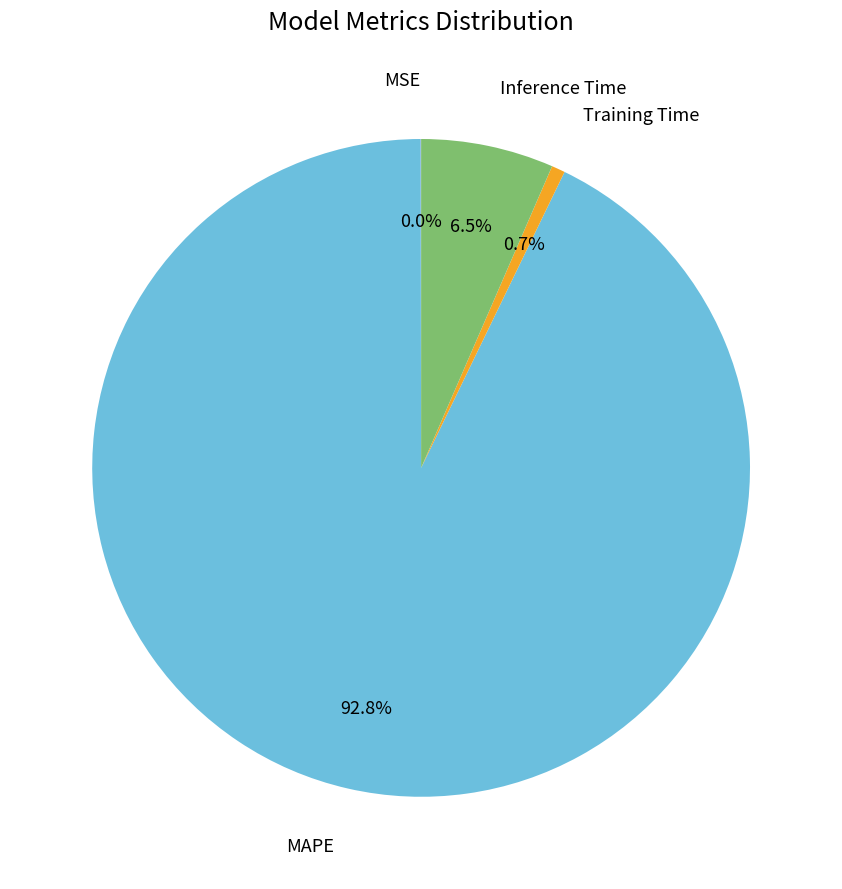

Does any single category account for the majority?

Yes